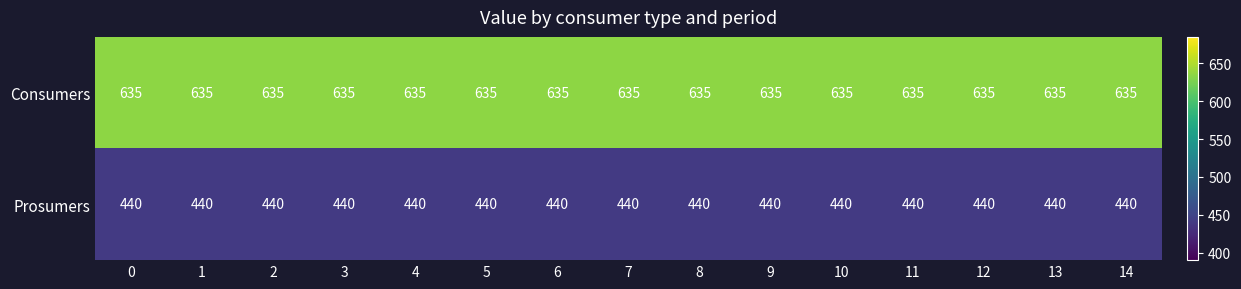

What is the sum of all Consumers values?

9525